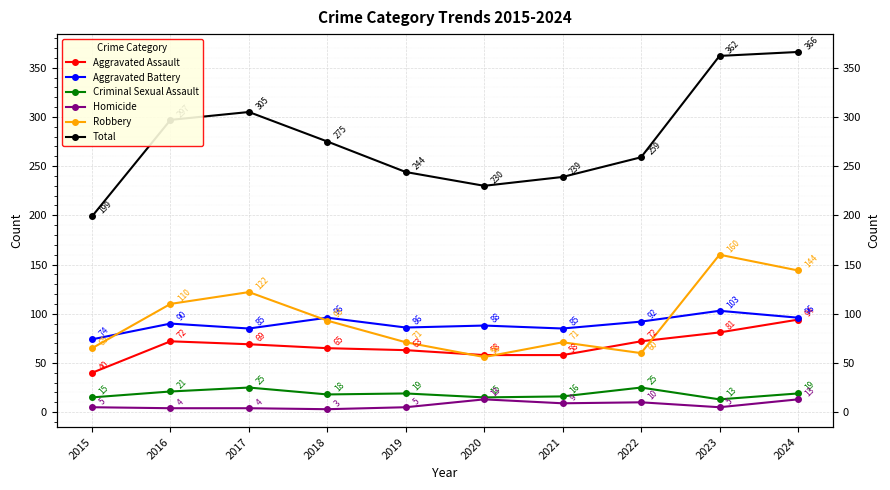

What is the difference between the maximum and minimum values in the Total series?

167